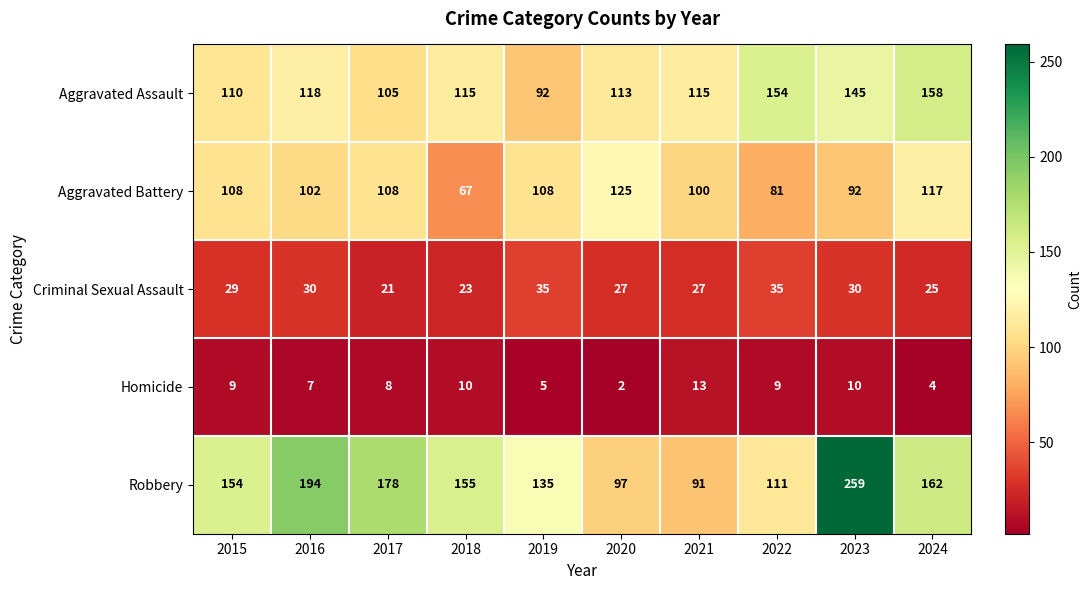

At which category is the sum across all series the highest?

2023